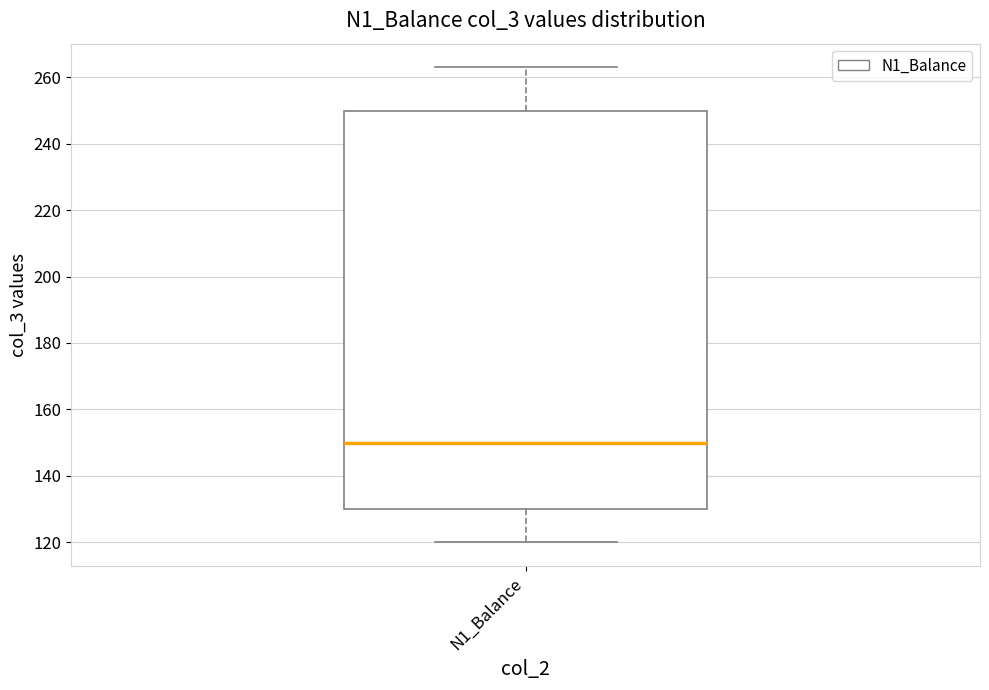

Read this box plot against the y-axis: the position of the median line, the range covered by the box, and the ends of both whiskers. The values are not printed on the chart, so give them approximately, as read against the axis.

median 150, box 130 to 250, whiskers 120 to 264